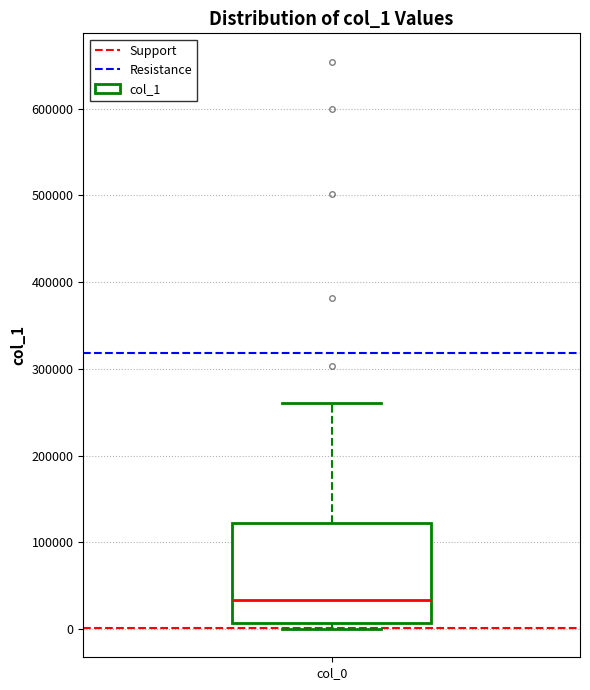

Read this box plot against the y-axis: the position of the median line, the range covered by the box, and the ends of both whiskers. The values are not printed on the chart, so give them approximately, as read against the axis.

median 30000, box 10000 to 120000, whiskers 0 to 260000